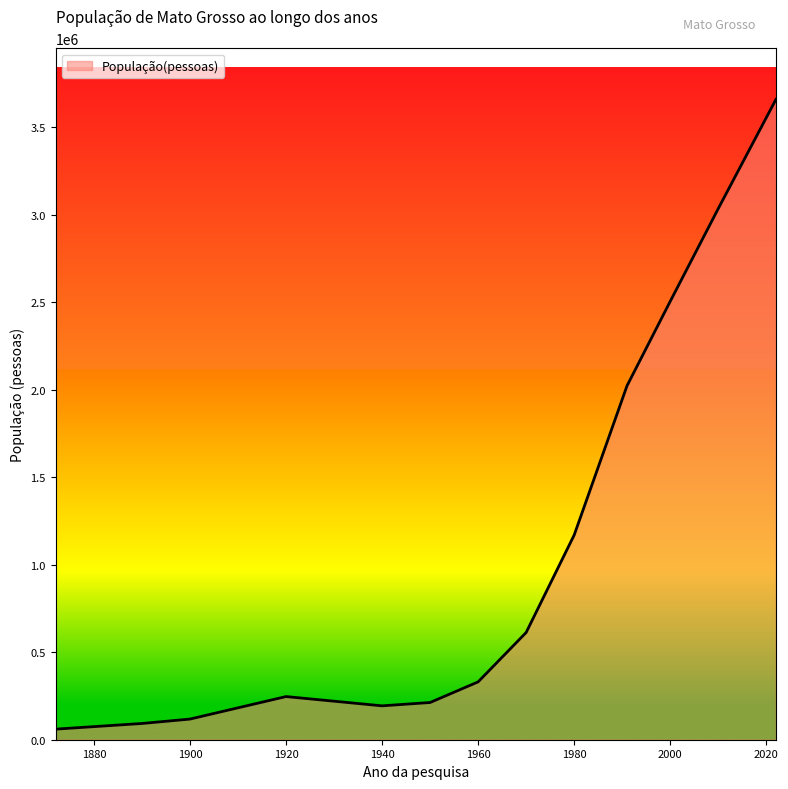

What is the greatest value displayed?

3658649